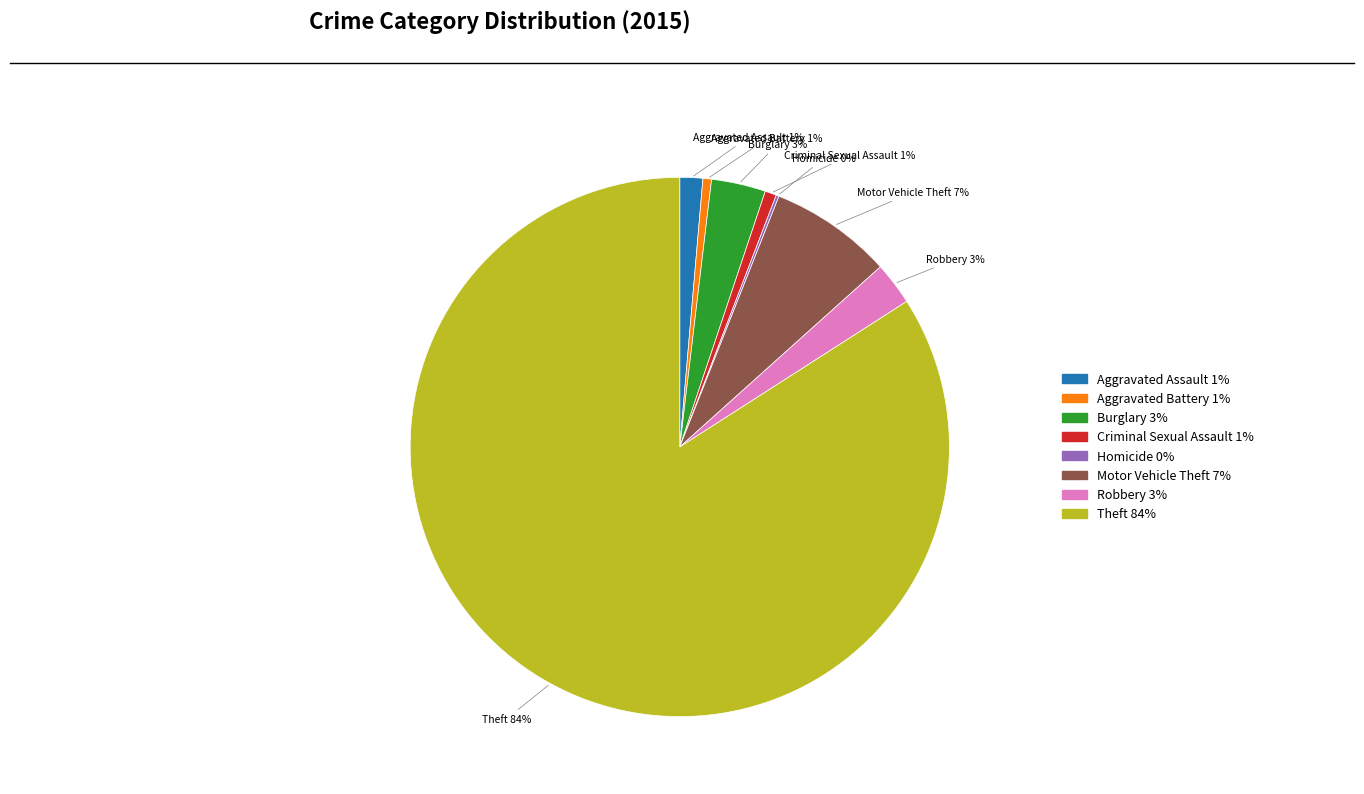

Which category accounts for the majority?

Theft